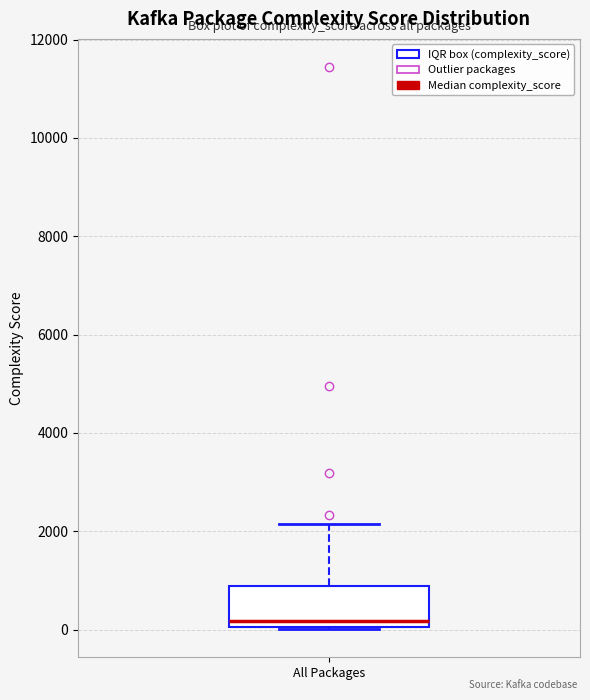

Where is the upper edge of the box for All Packages on the y-axis? The values are not printed on the chart, so give them approximately, as read against the axis.

800